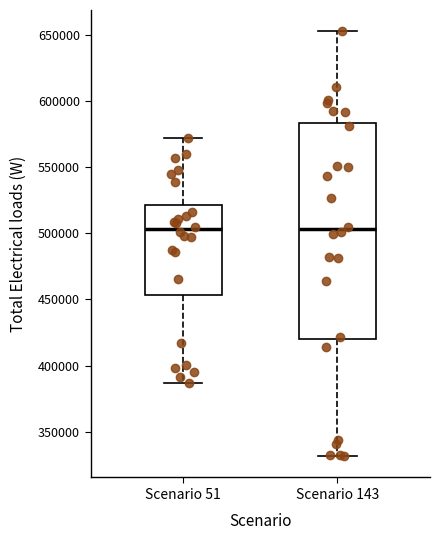

Where is the upper edge of the box for Scenario 143 on the y-axis? The values are not printed on the chart, so give them approximately, as read against the axis.

585000